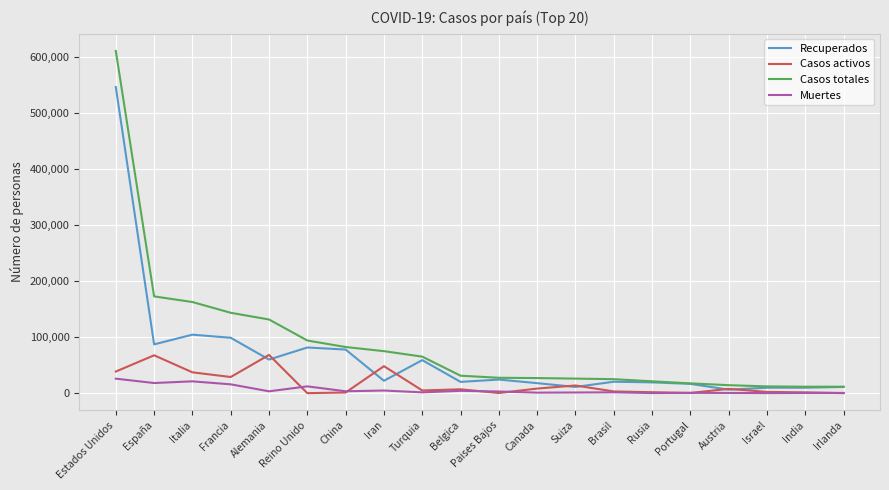

Rank the series by their maximum value, from lowest to highest.

Muertes, Casos activos, Recuperados, Casos totales